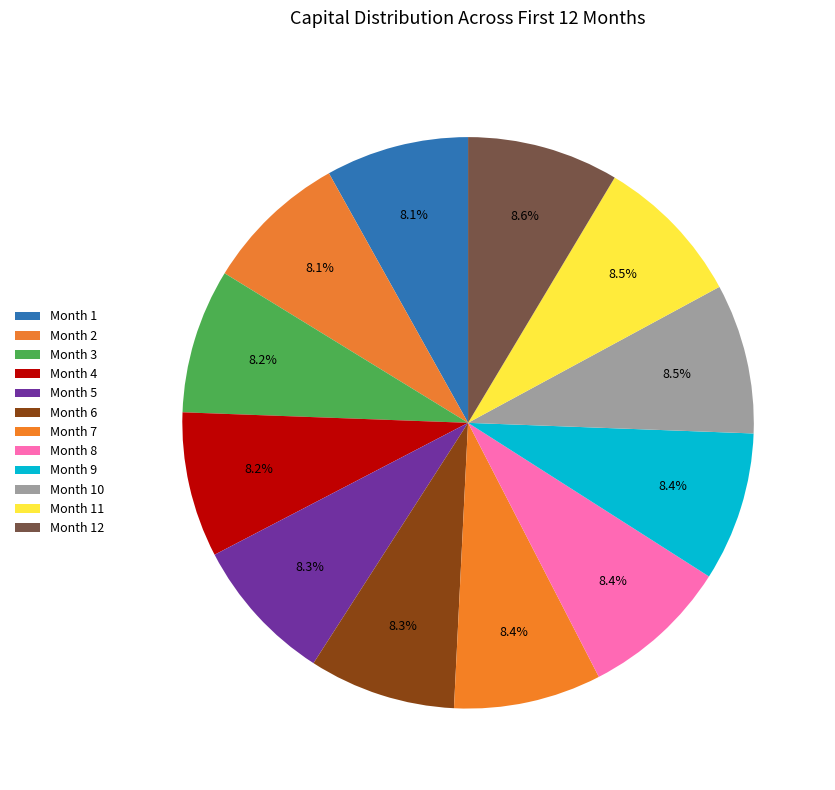

Which slice is the largest?

Month 12